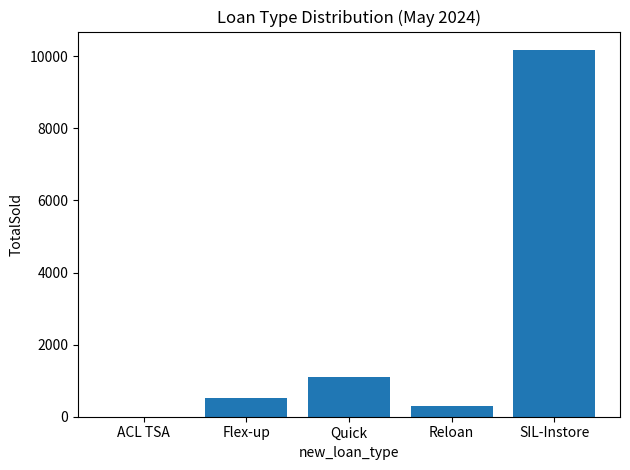

At which label is the value closest to 5089?

Quick